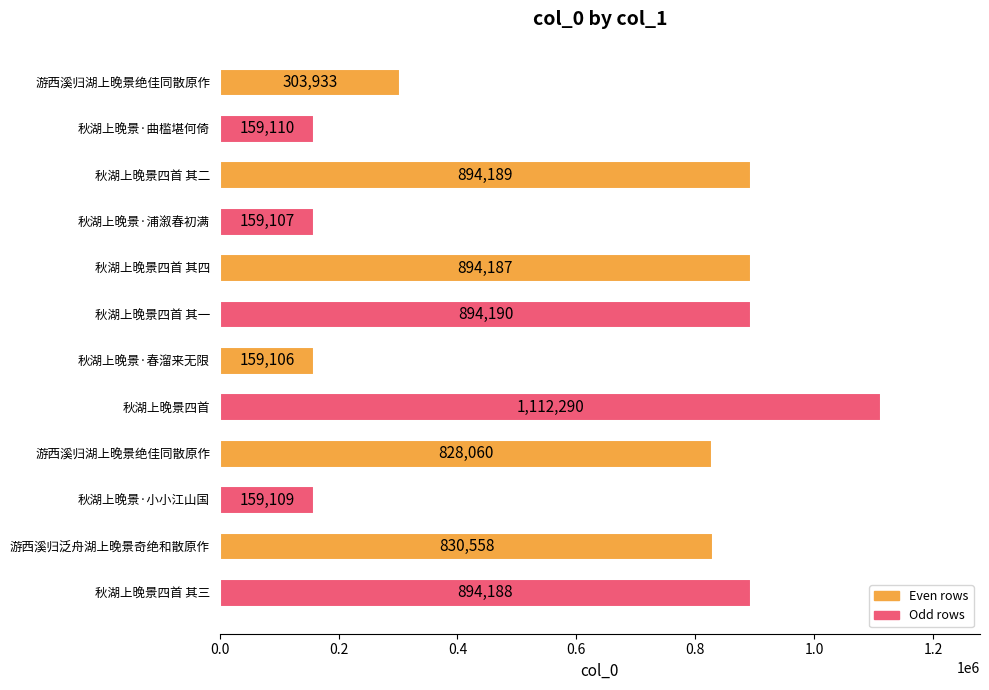

How many bars are there in total?

12